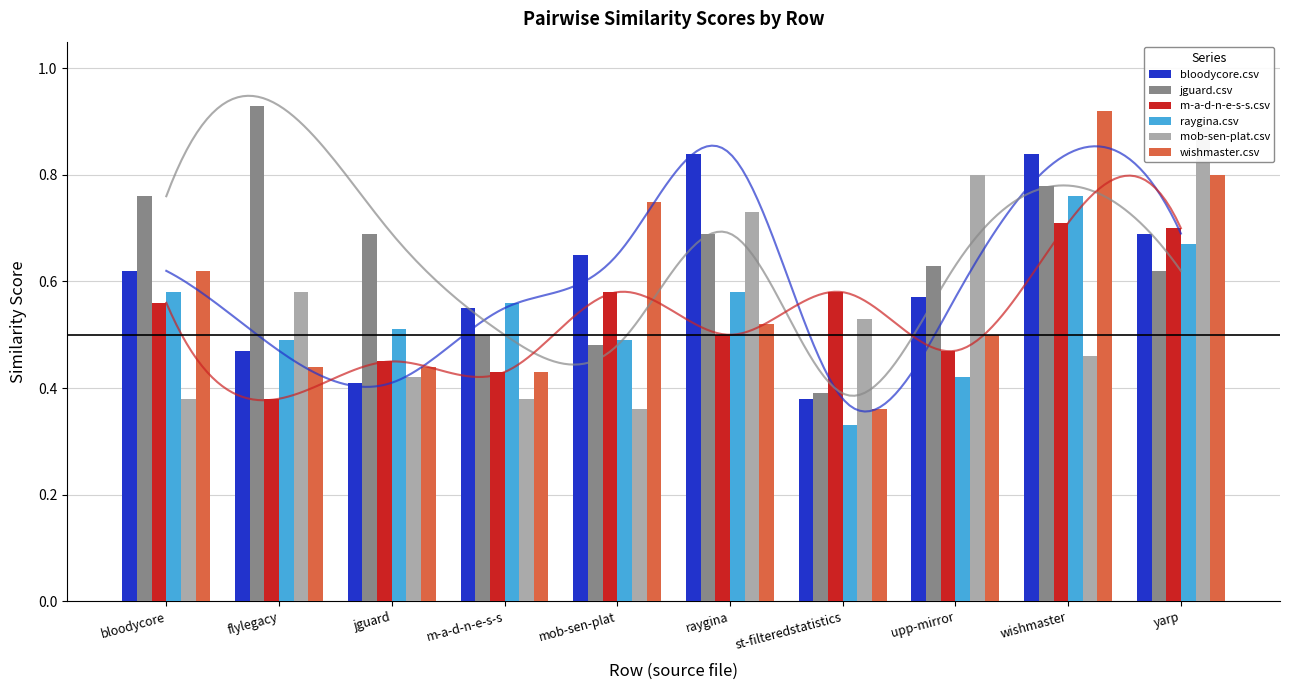

Which series has the largest total across all categories?

jguard.csv